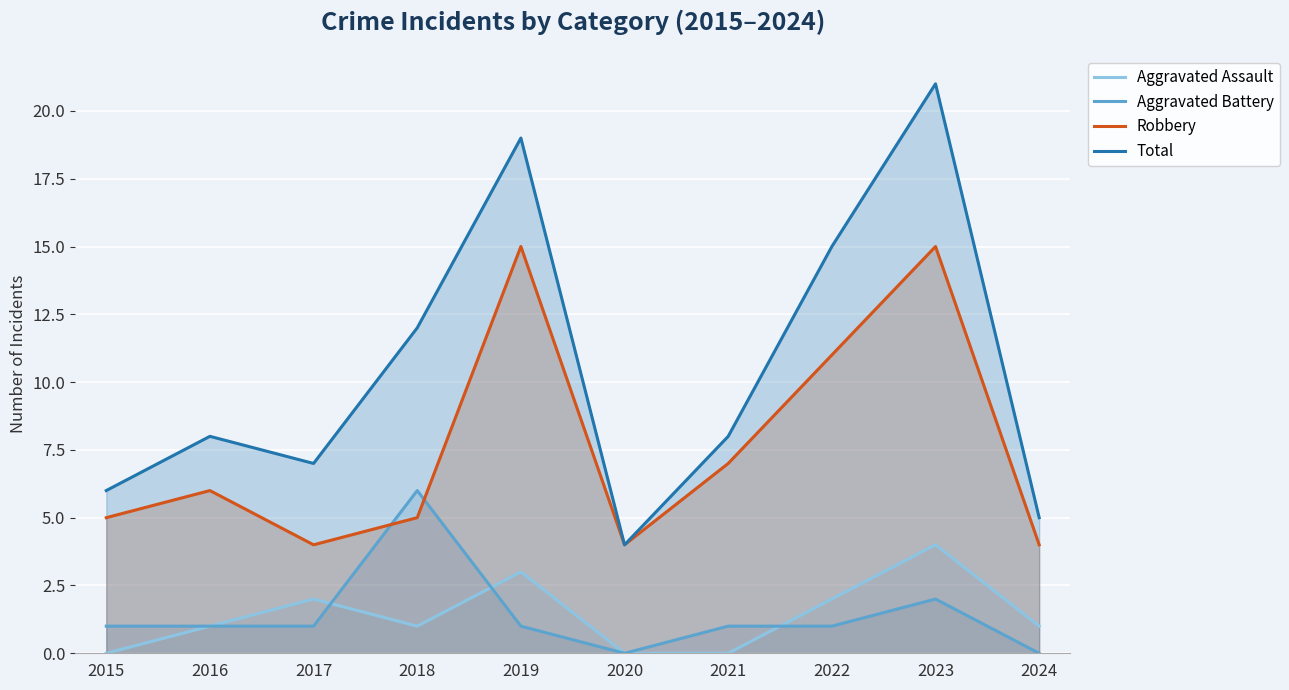

The Total series shows 6 at 2015. True or false?

True